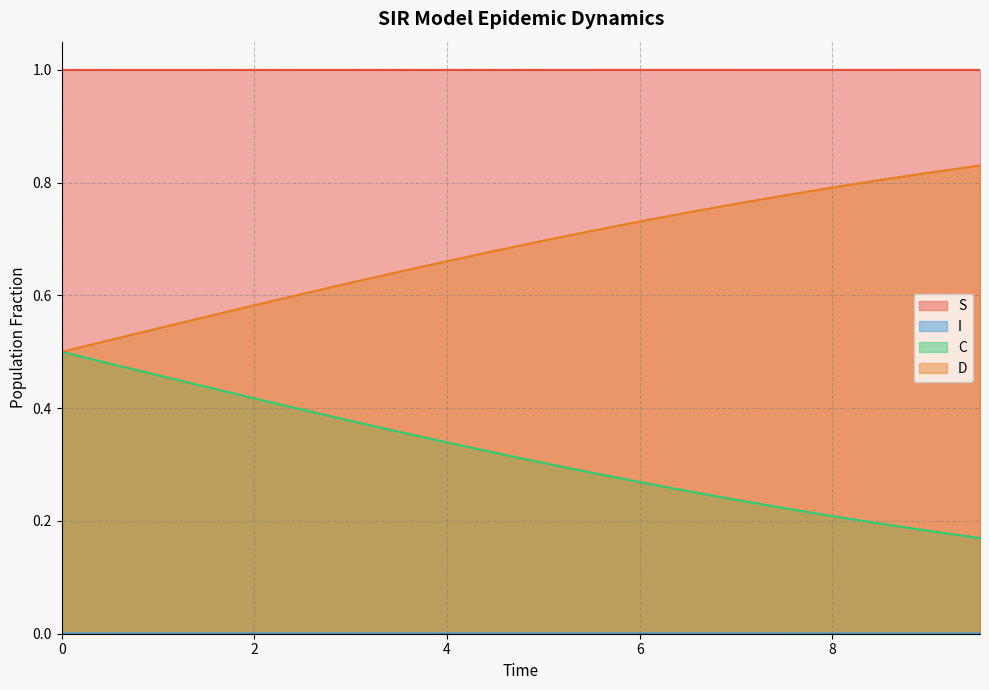

Reading left to right, what are all the values shown in this chart?

S: 0.0=1.0	0.5016722408026756=1.0	1.0033444816053512=1.0	1.5050167224080266=1.0	2.0066889632107023=1.0	2.508361204013378=1.0	3.0100334448160533=1.0	3.511705685618729=1.0	4.013377926421405=1.0	4.51505016722408=1.0	5.016722408026756=1.0	5.518394648829432=1.0	6.020066889632107=1.0	6.521739130434782=1.0	7.023411371237458=1.0	7.525083612040134=1.0	8.02675585284281=1.0	8.528428093645484=1.0	9.03010033444816=1.0	9.531772575250836=1.0
I: 0.0=0.0	0.5016722408026756=0.0	1.0033444816053512=0.0	1.5050167224080266=0.0	2.0066889632107023=0.0	2.508361204013378=0.0	3.0100334448160533=0.0	3.511705685618729=0.0	4.013377926421405=0.0	4.51505016722408=0.0	5.016722408026756=0.0	5.518394648829432=0.0	6.020066889632107=0.0	6.521739130434782=0.0	7.023411371237458=0.0	7.525083612040134=0.0	8.02675585284281=0.0	8.528428093645484=0.0	9.03010033444816=0.0	9.531772575250836=0.0
C: 0.0=0.5	0.5016722408026756=0.5	1.0033444816053512=0.5	1.5050167224080266=0.4	2.0066889632107023=0.4	2.508361204013378=0.4	3.0100334448160533=0.4	3.511705685618729=0.4	4.013377926421405=0.3	4.51505016722408=0.3	5.016722408026756=0.3	5.518394648829432=0.3	6.020066889632107=0.3	6.521739130434782=0.3	7.023411371237458=0.2	7.525083612040134=0.2	8.02675585284281=0.2	8.528428093645484=0.2	9.03010033444816=0.2	9.531772575250836=0.2
D: 0.0=0.5	0.5016722408026756=0.5	1.0033444816053512=0.5	1.5050167224080266=0.6	2.0066889632107023=0.6	2.508361204013378=0.6	3.0100334448160533=0.6	3.511705685618729=0.6	4.013377926421405=0.7	4.51505016722408=0.7	5.016722408026756=0.7	5.518394648829432=0.7	6.020066889632107=0.7	6.521739130434782=0.7	7.023411371237458=0.8	7.525083612040134=0.8	8.02675585284281=0.8	8.528428093645484=0.8	9.03010033444816=0.8	9.531772575250836=0.8